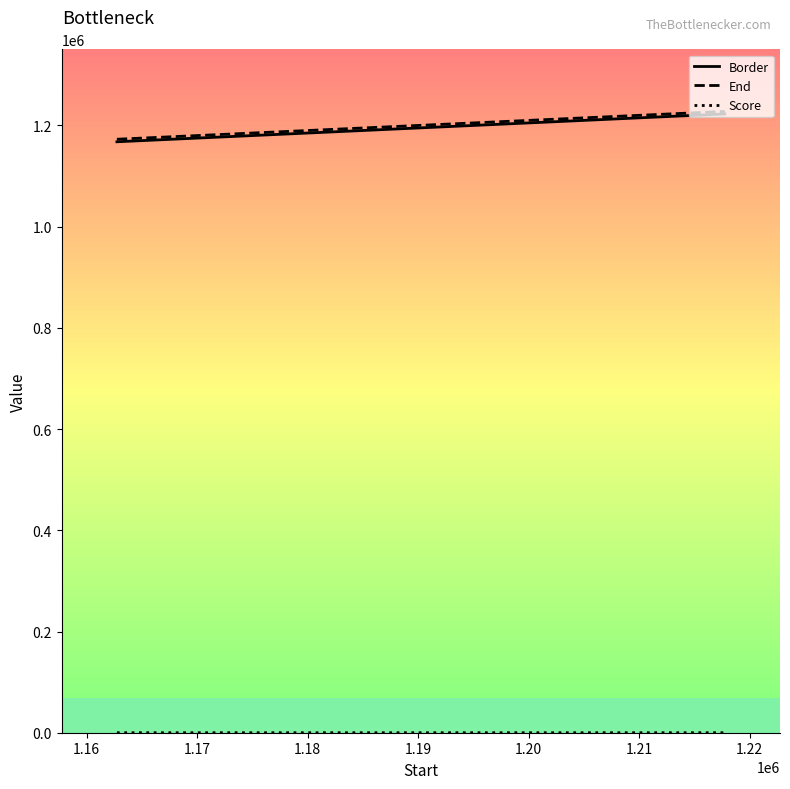

What is the value of the Score point at the 3rd from the left?

11.8